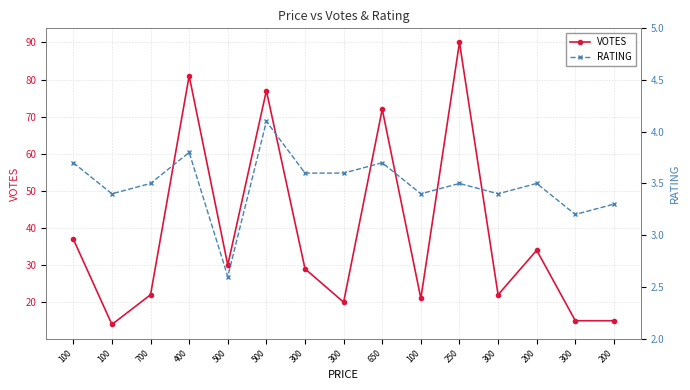

Is this an area chart (filled region under the line)?

No